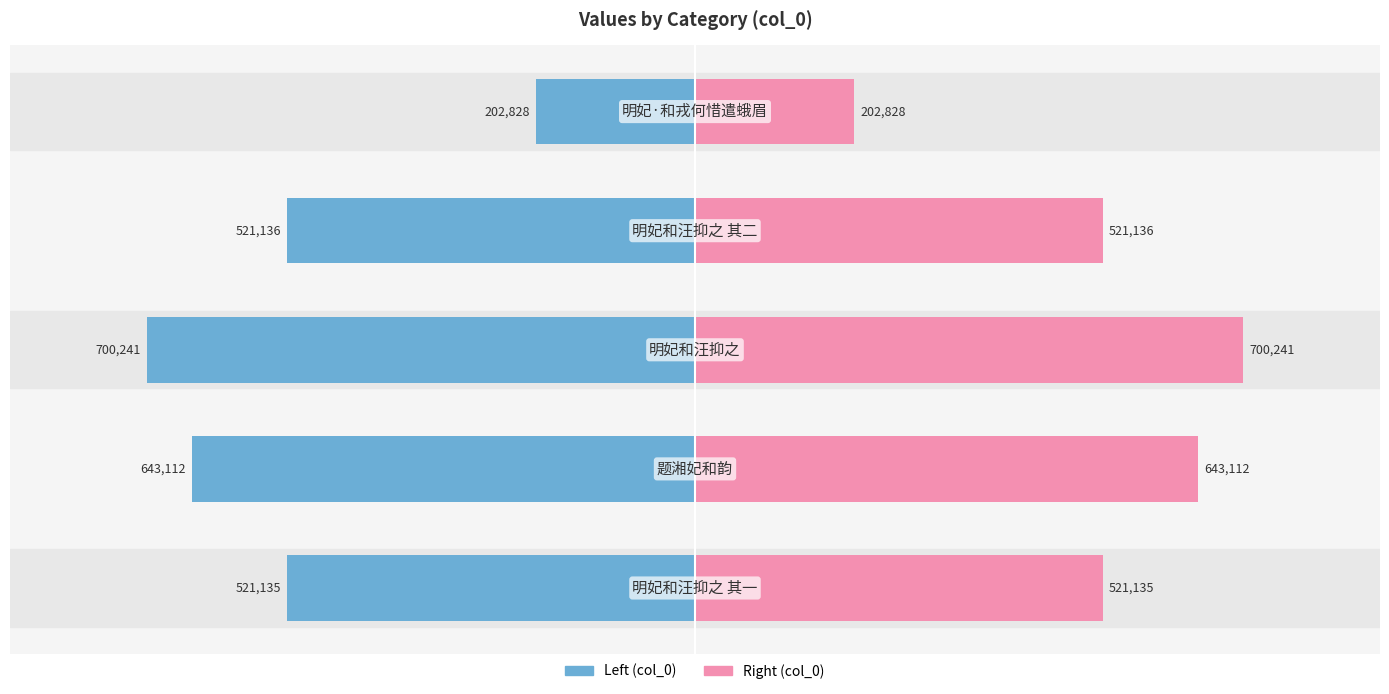

Are the bars grouped side by side (vs. stacked)?

Yes